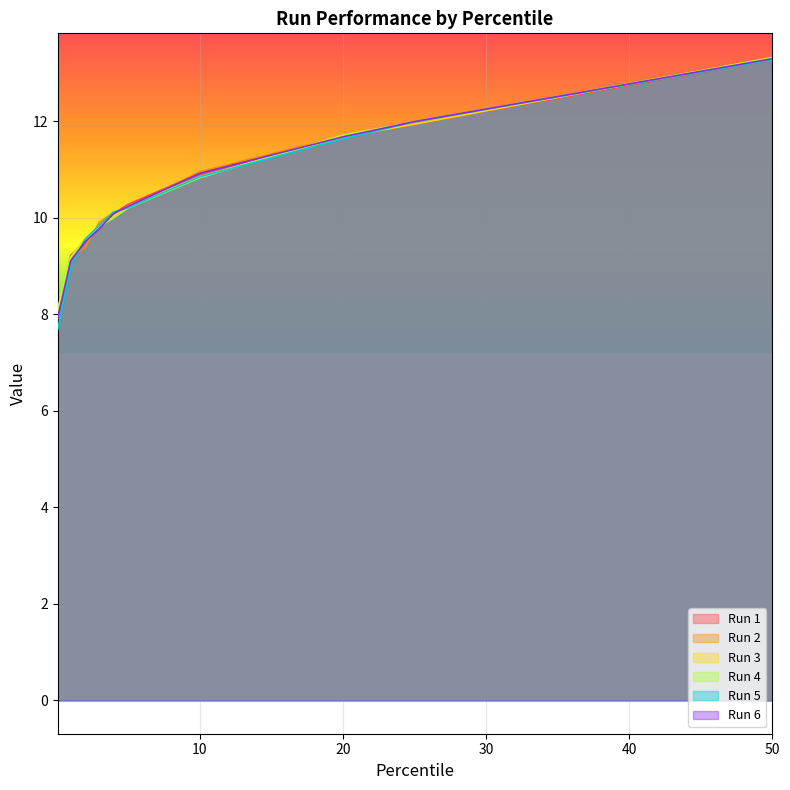

What position from the left is 25?

9